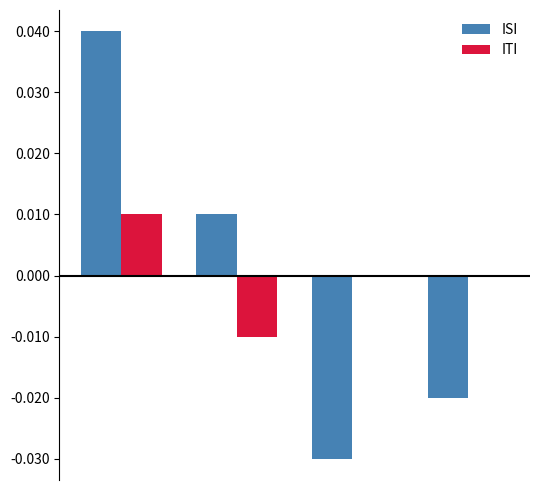

Does the chart contain stacked bars?

No